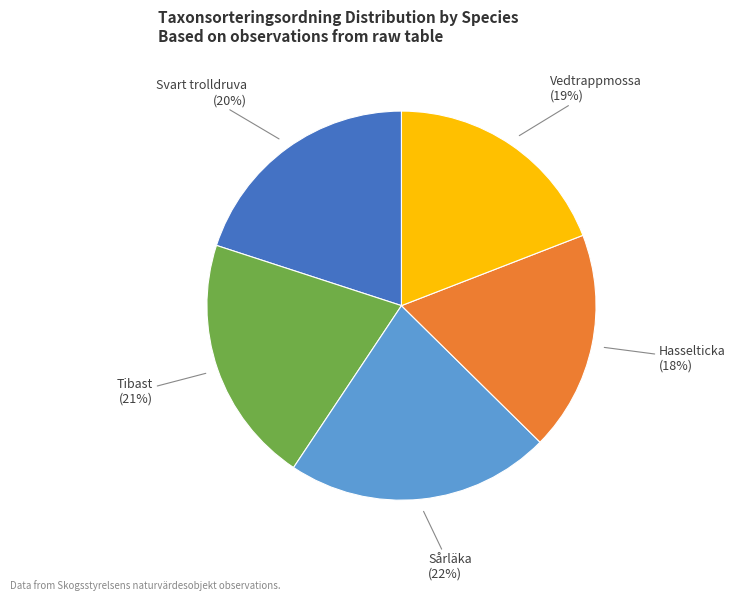

Is the sum of Tibast and Svart trolldruva greater than half?

No